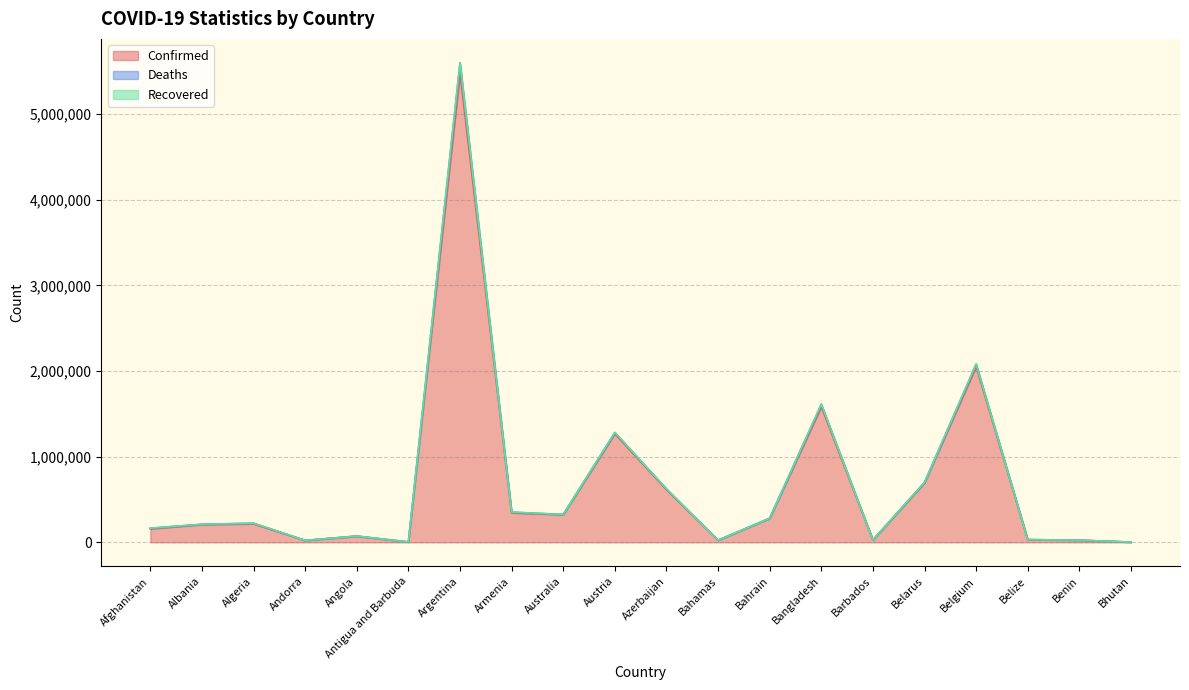

The value of Confirmed at Bahrain is 484026. True or false?

False